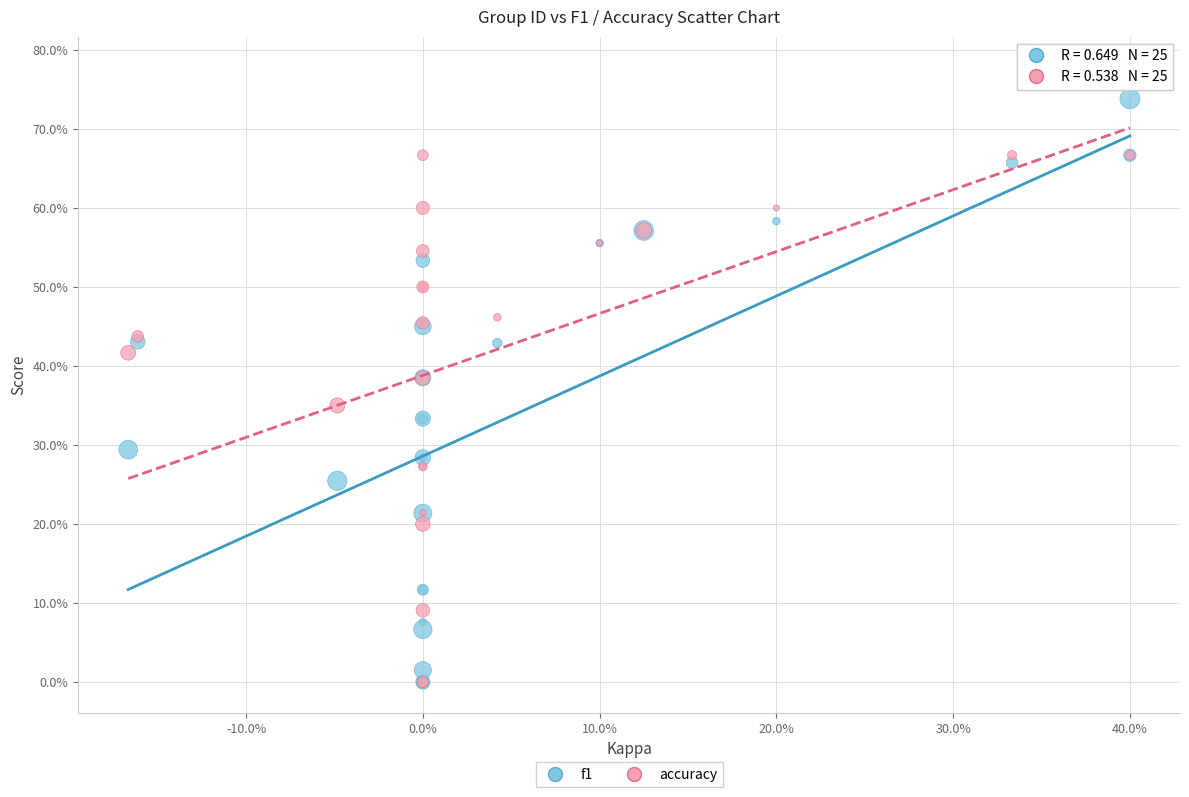

What are all the series names shown in the legend?

f1, accuracy